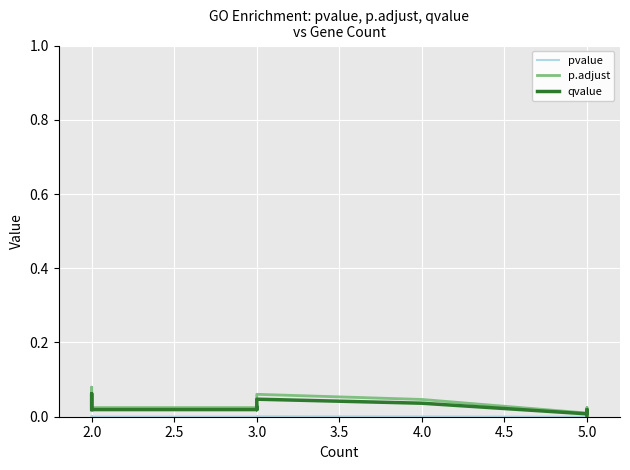

Which series changed the most between 2.0 and 3.0?

p.adjust